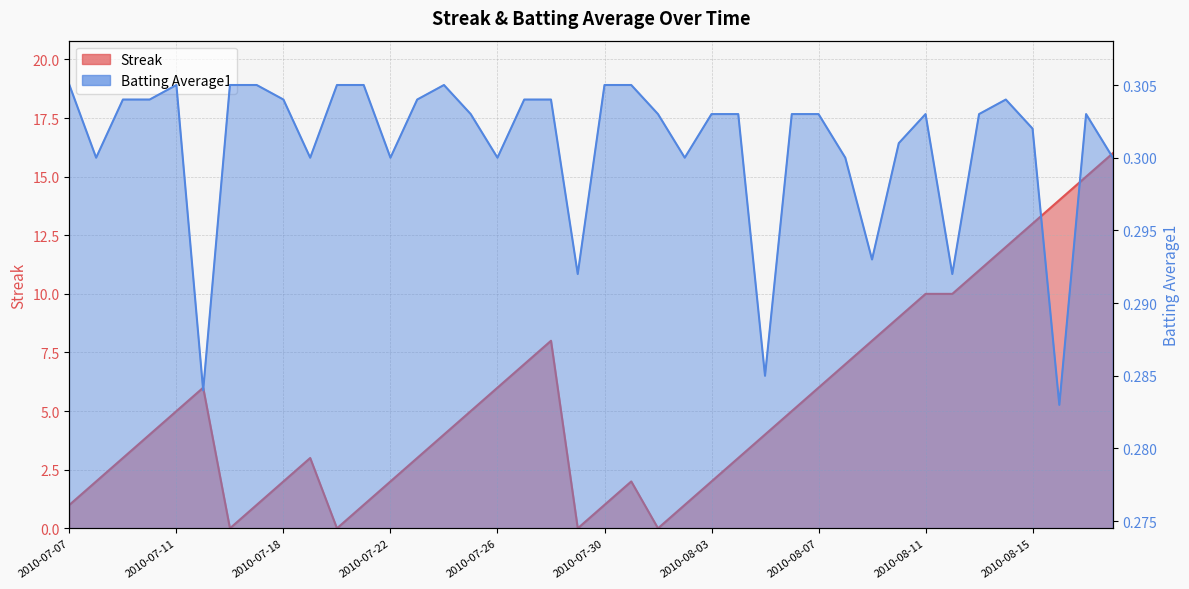

Reading left to right, transcribe all the data shown in this chart.

Streak: 1.0	2.0	3.0	4.0	5.0	6.0	0.0	1.0	2.0	3.0	0.0	1.0	2.0	3.0	4.0	5.0	6.0	7.0	8.0	0.0	1.0	2.0	0.0	1.0	2.0	3.0	4.0	5.0	6.0	7.0	8.0	9.0	10.0	10.0	11.0	12.0	13.0	14.0	15.0	16.0
Batting Average1: 0.3	0.3	0.3	0.3	0.3	0.3	0.3	0.3	0.3	0.3	0.3	0.3	0.3	0.3	0.3	0.3	0.3	0.3	0.3	0.3	0.3	0.3	0.3	0.3	0.3	0.3	0.3	0.3	0.3	0.3	0.3	0.3	0.3	0.3	0.3	0.3	0.3	0.3	0.3	0.3